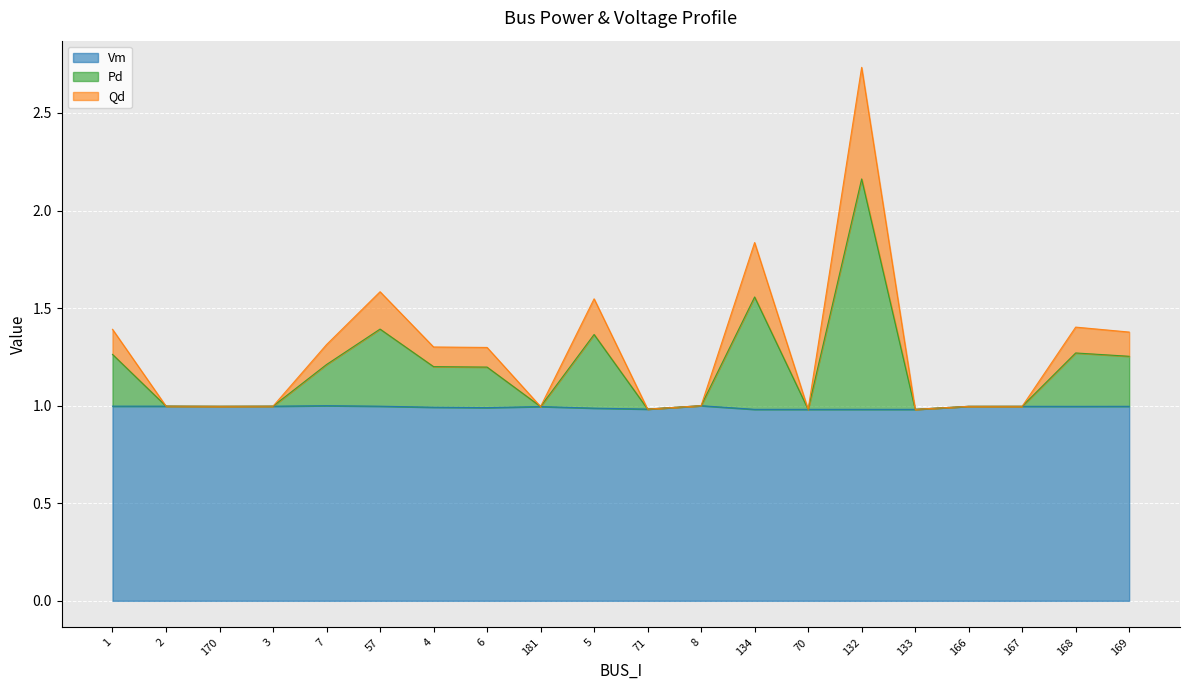

At which category is the sum across all series the highest?

132